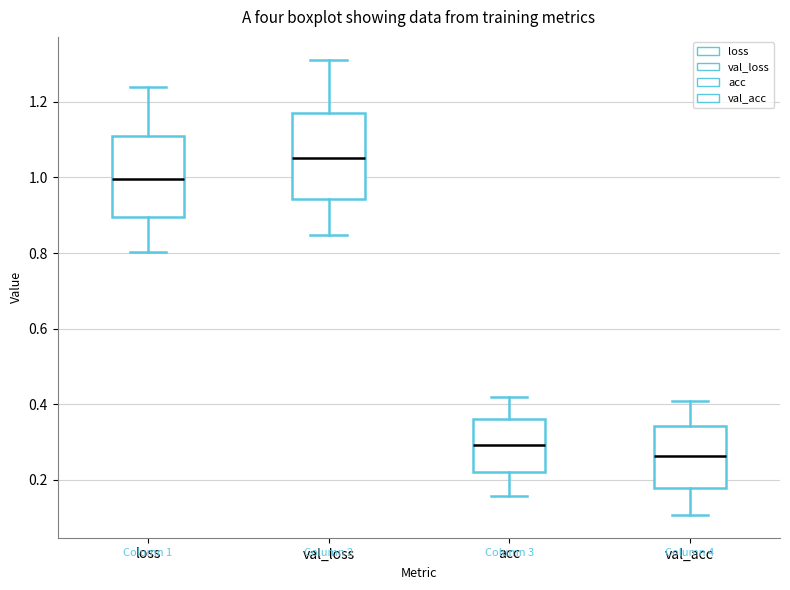

Which box has the lowest median line?

val_acc